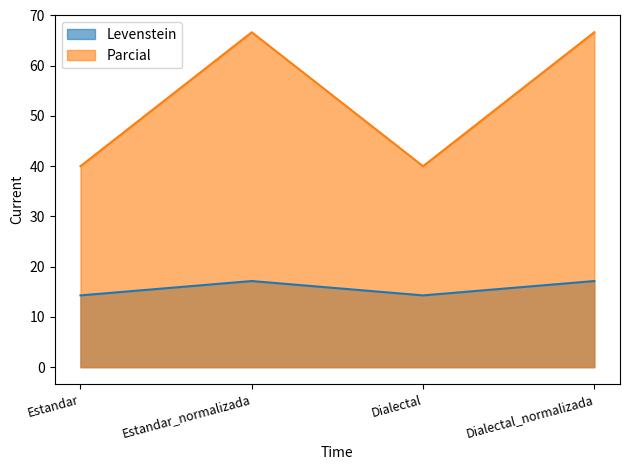

The Levenstein series shows 17.1 at Dialectal_normalizada. True or false?

True